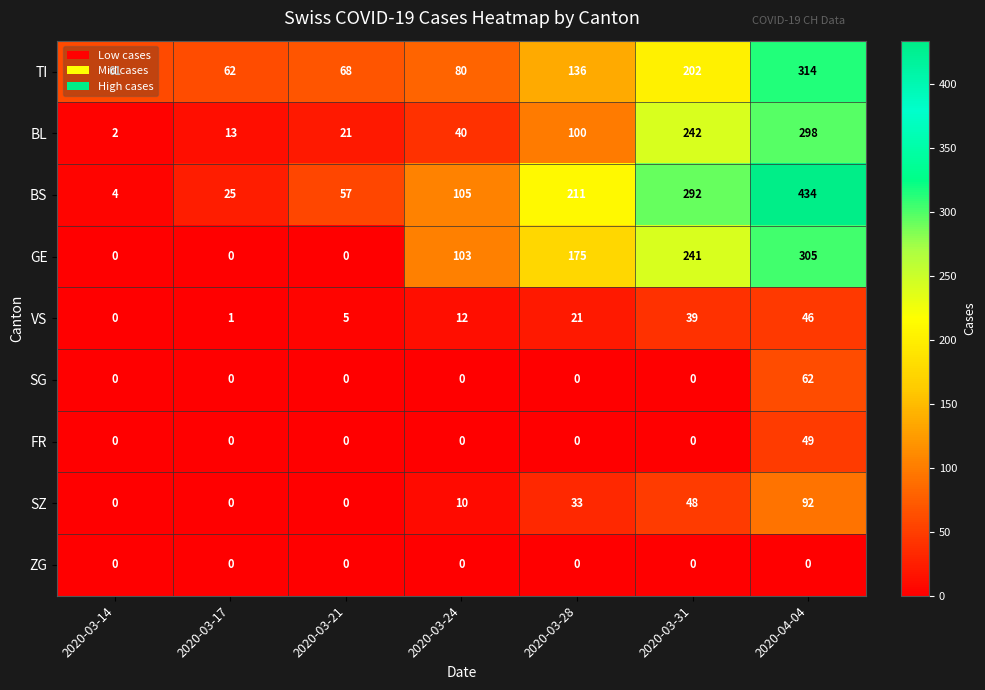

How many distinct data groups are displayed?

9